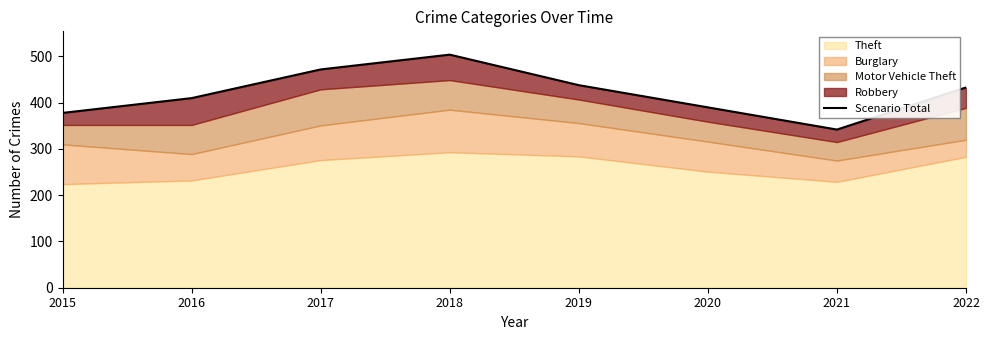

True or false: there are more than 0 points higher than both neighbors.

True